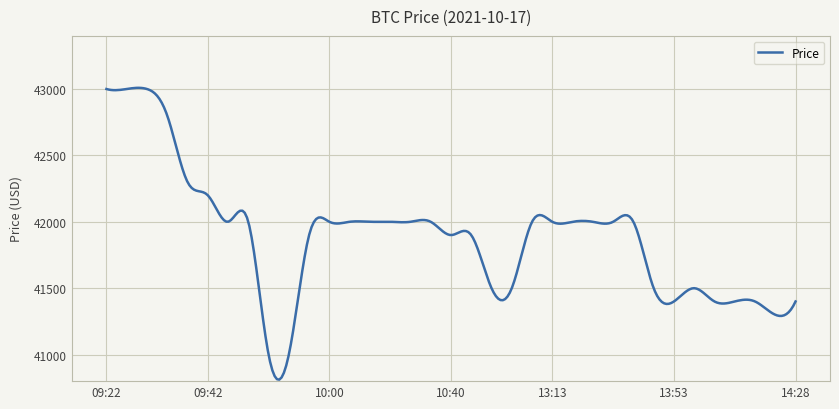

What is the greatest value displayed?

43008.9